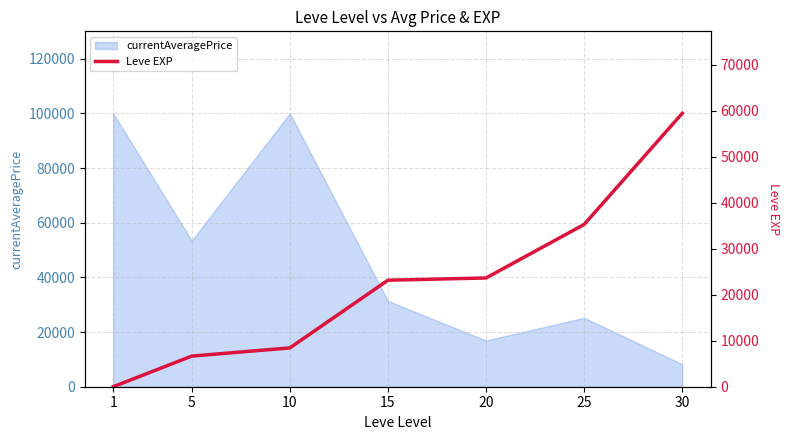

The value of currentAveragePrice at 5 is 53433.7. True or false?

True